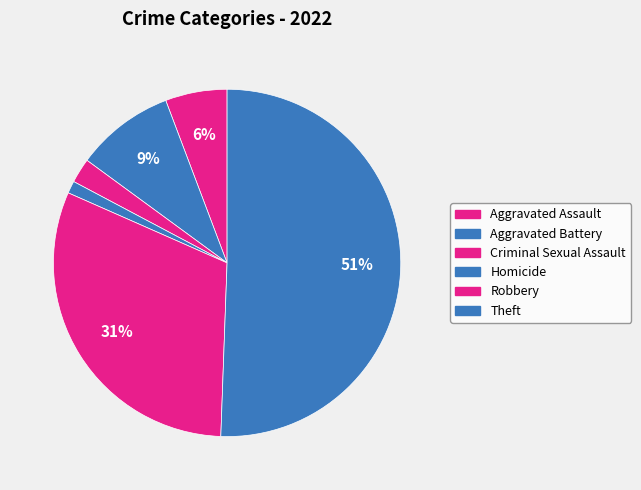

Count the number of slices in the pie.

6